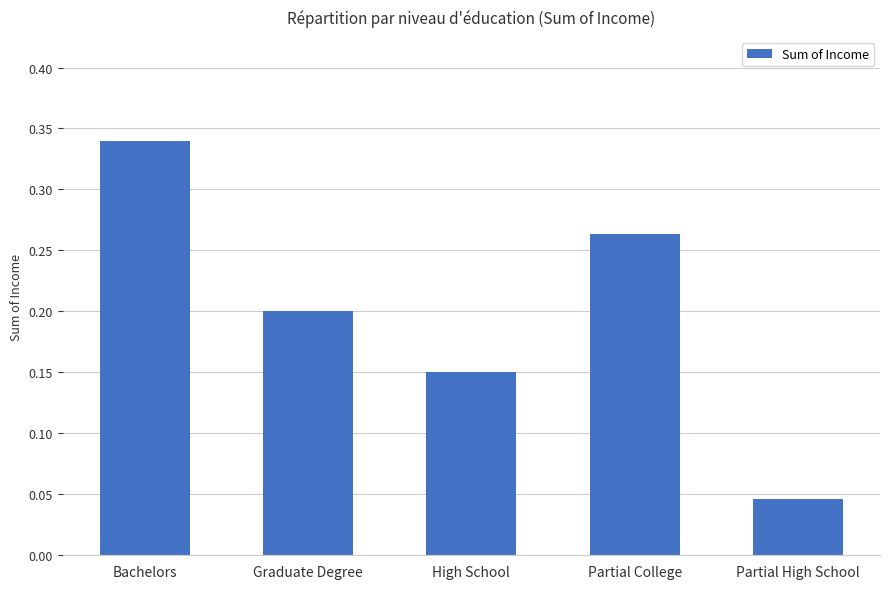

At which label is the value closest to 0?

Partial High School